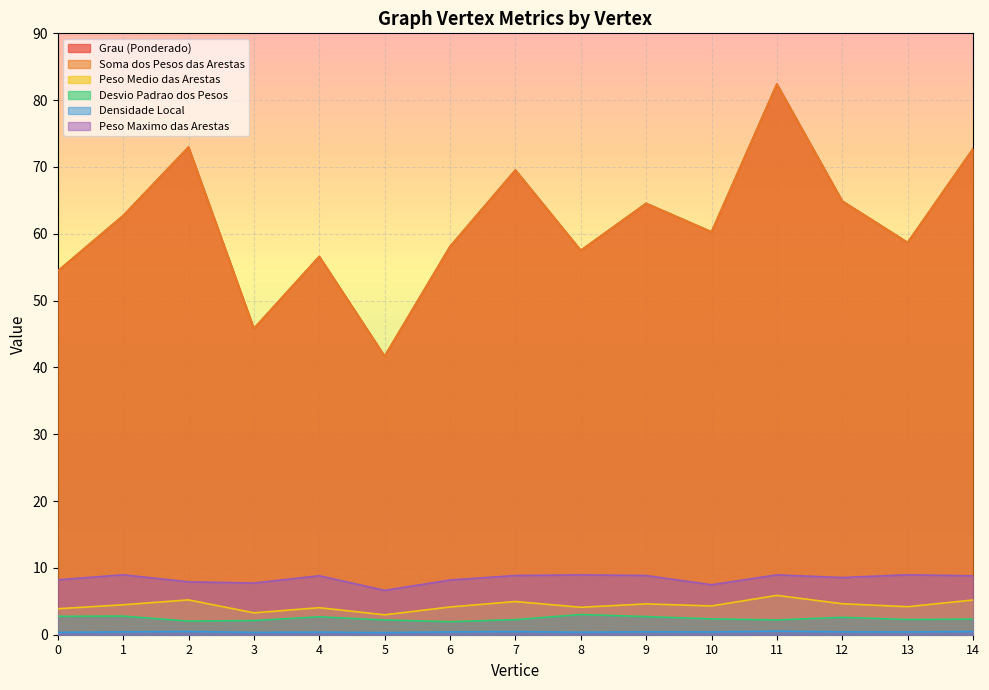

How many distinct data groups are displayed?

6